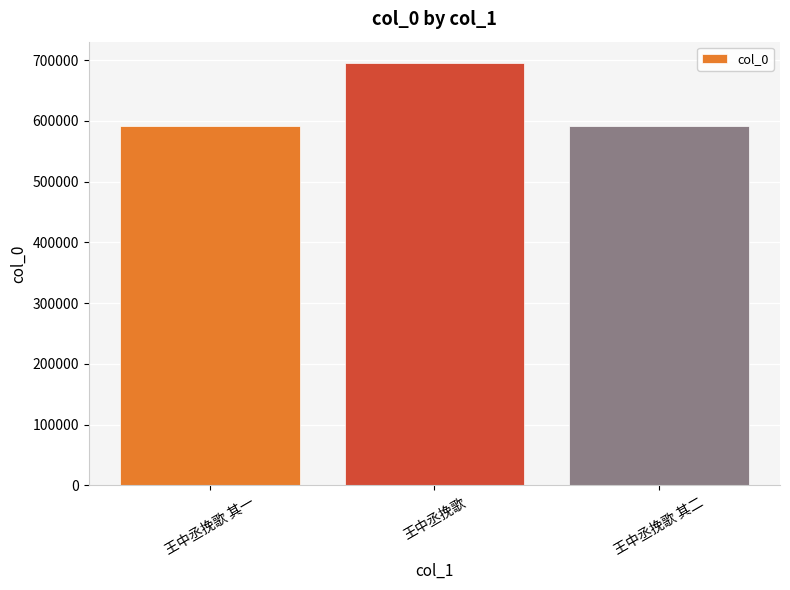

At which category does the chart reach its peak across all series?

王中丞挽歌